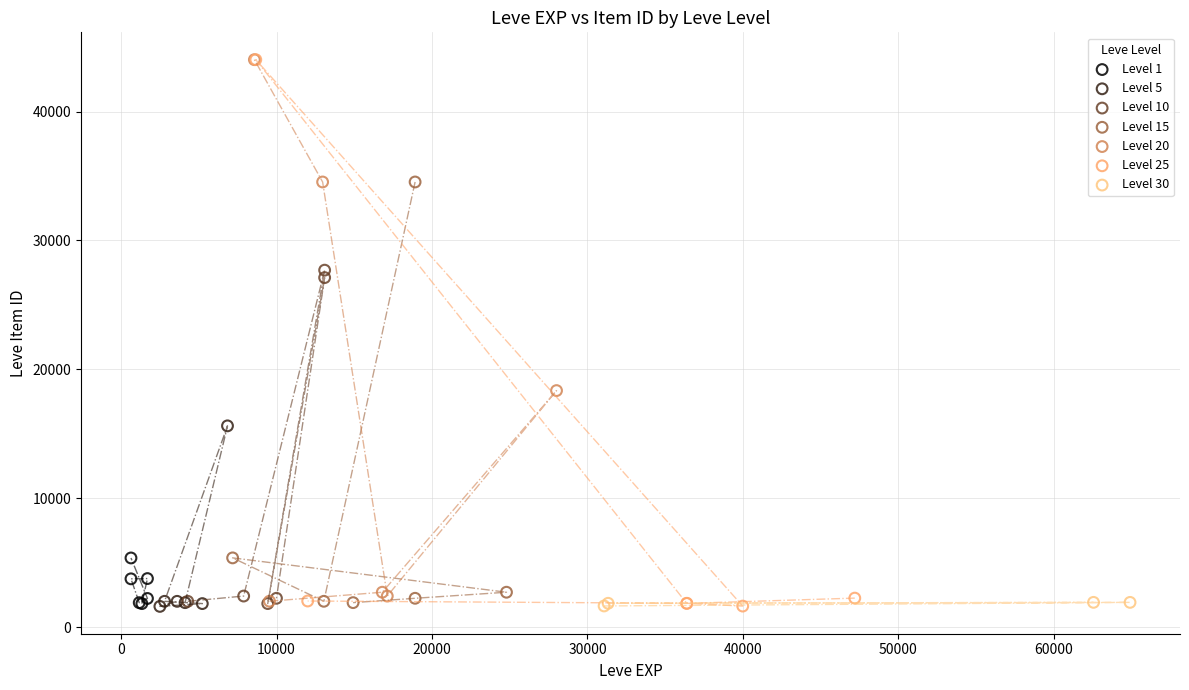

What are all the series names shown in the legend?

Level 1, Level 5, Level 10, Level 15, Level 20, Level 25, Level 30